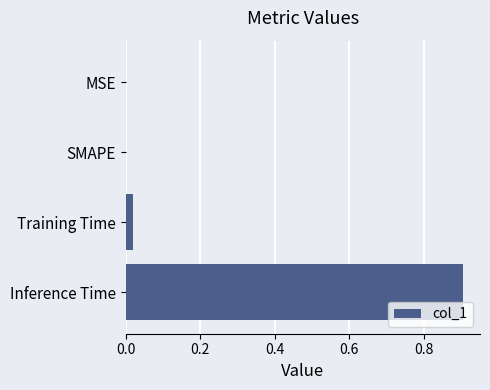

Which has a higher value, Inference Time or MSE?

Inference Time